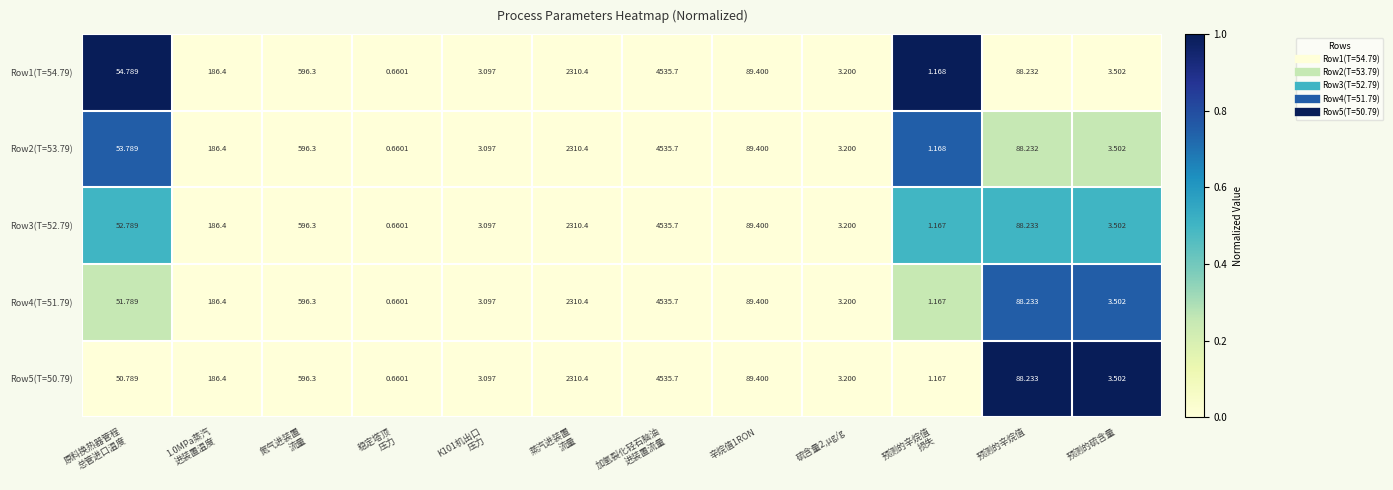

Count the number of categories in the chart.

12